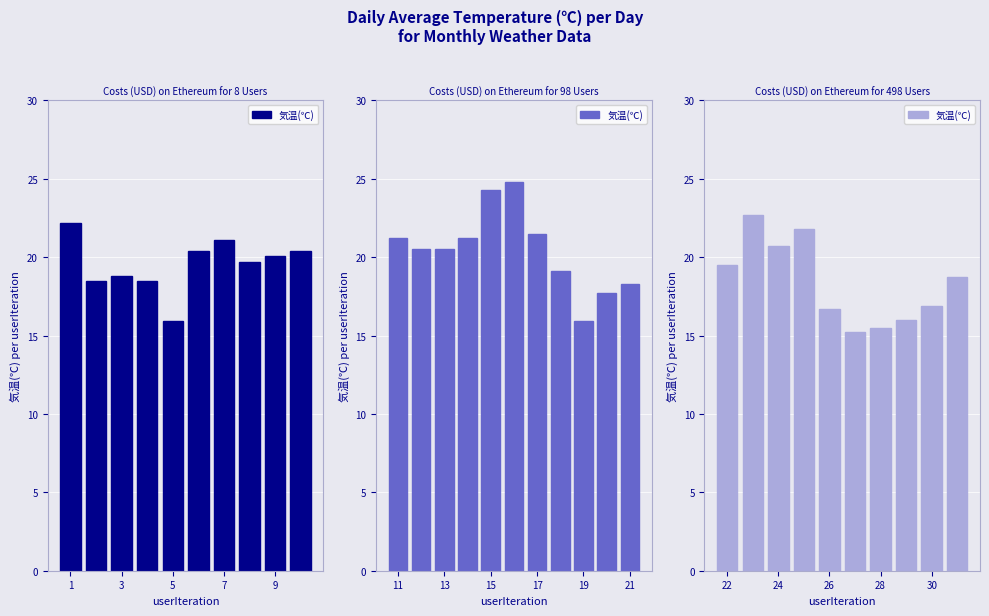

Is it true that the value at 24 is 30.0?

False